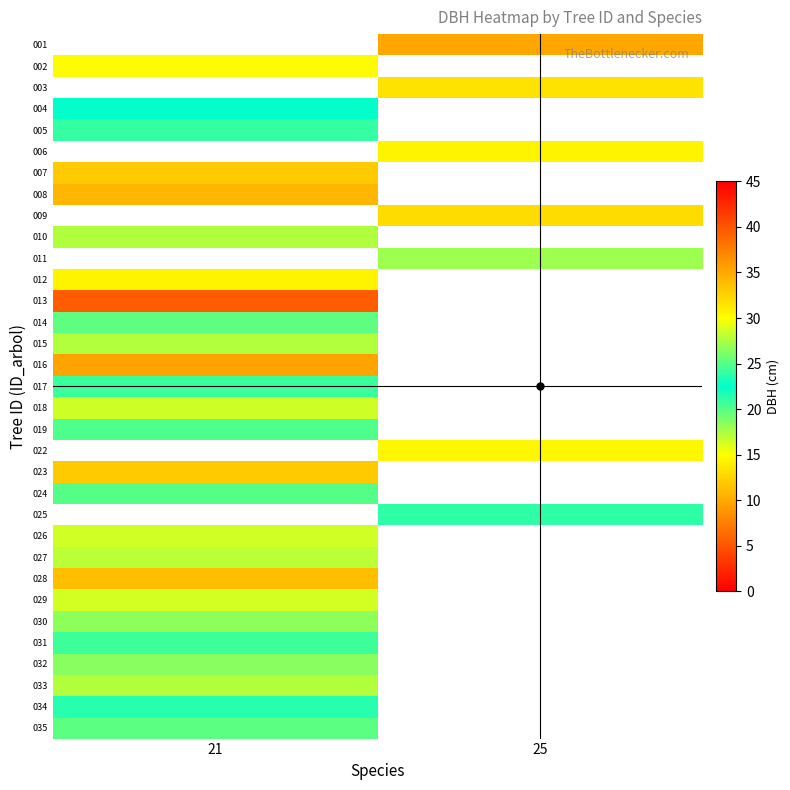

What is the greatest value displayed?

39.5